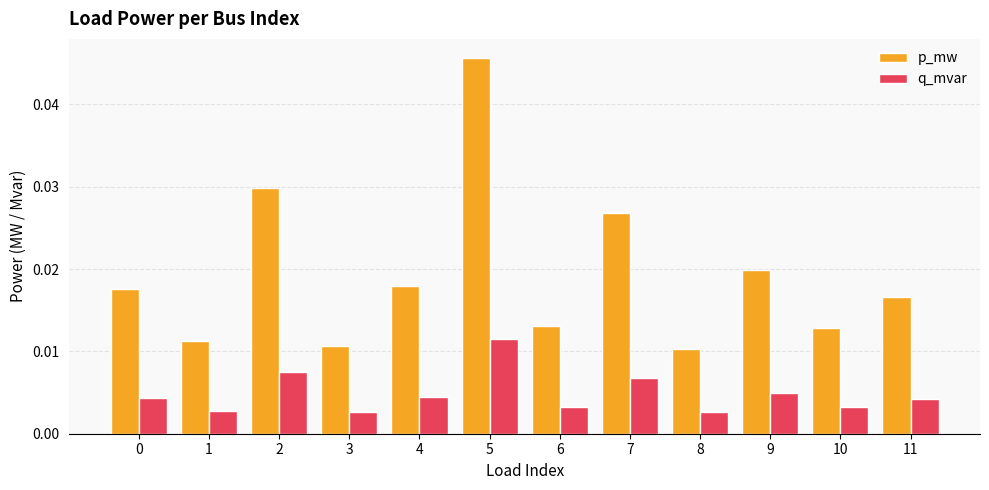

At how many categories does at least one series exceed 0?

12